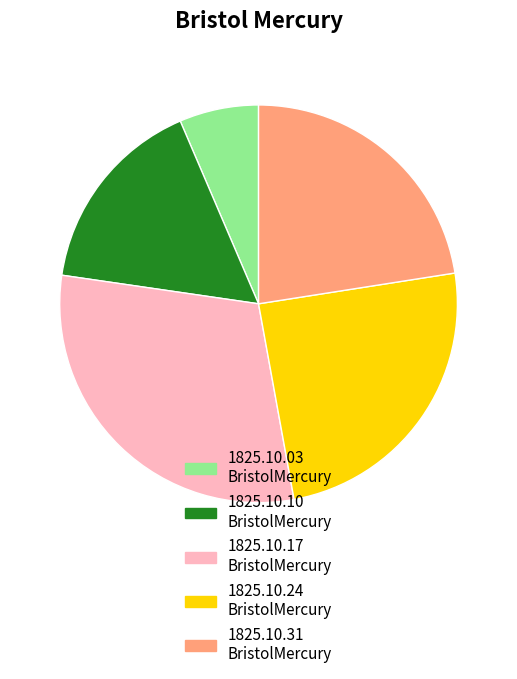

Is there any slice that represents more than half of the pie?

No